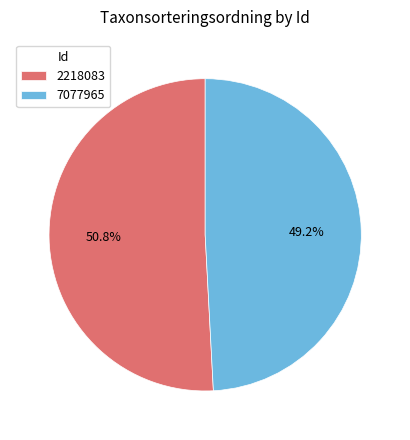

What percentage is the 7077965 slice, to the nearest percent?

49%